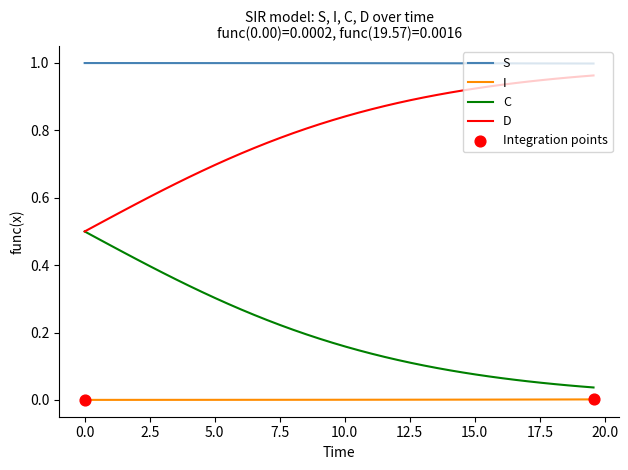

Which series has the largest total across all categories?

S